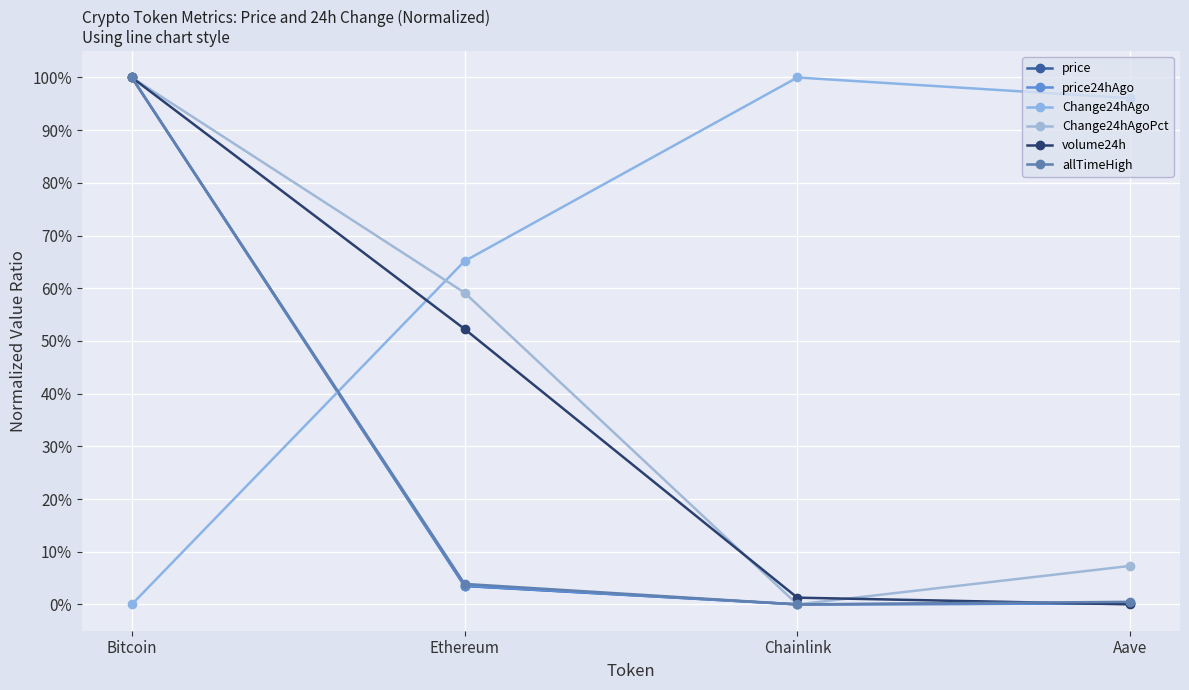

True or false: volume24h has more than 2 points higher than both neighbors.

False